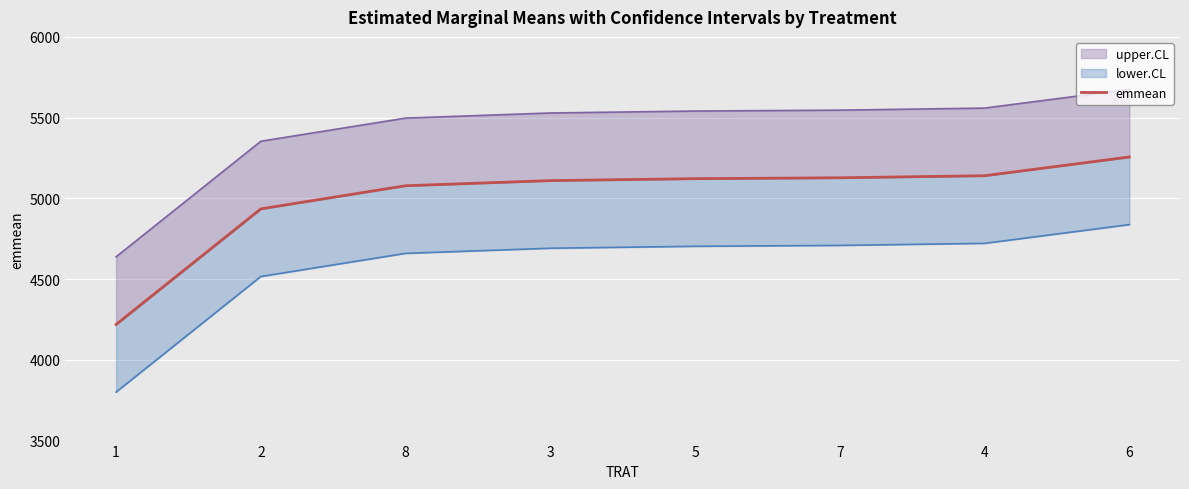

True or false: the data has more than 0 interior local peaks.

False